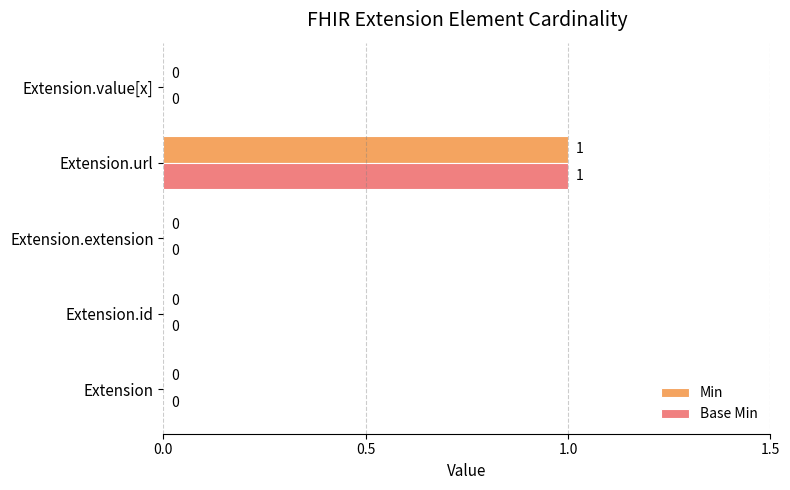

True or false: Base Min has a value of 0 at Extension.extension.

True